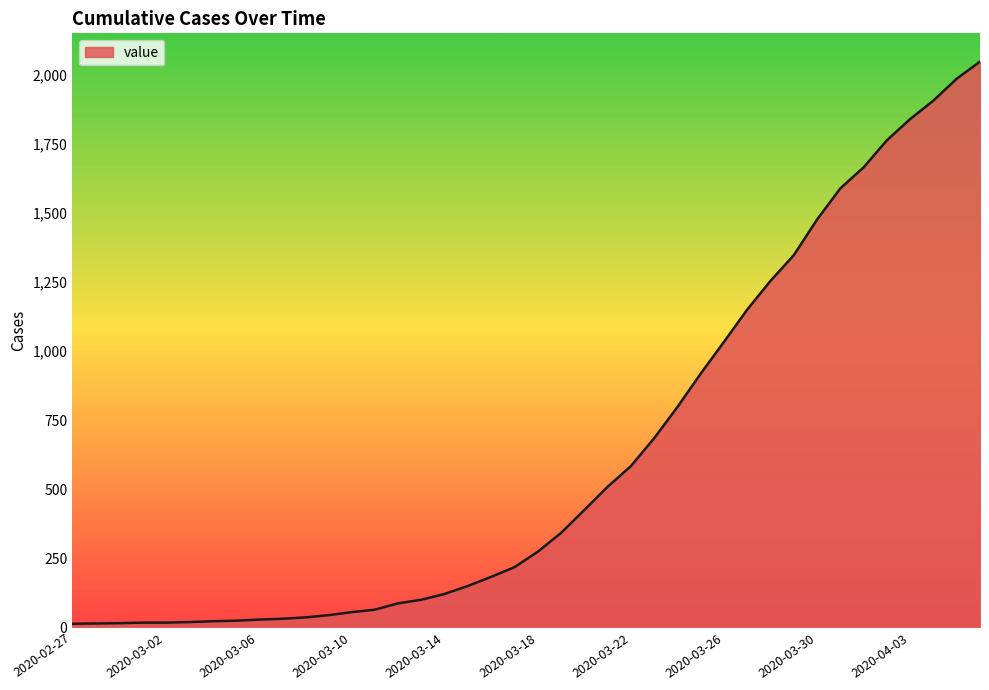

What is the difference between the maximum and minimum values?

2036